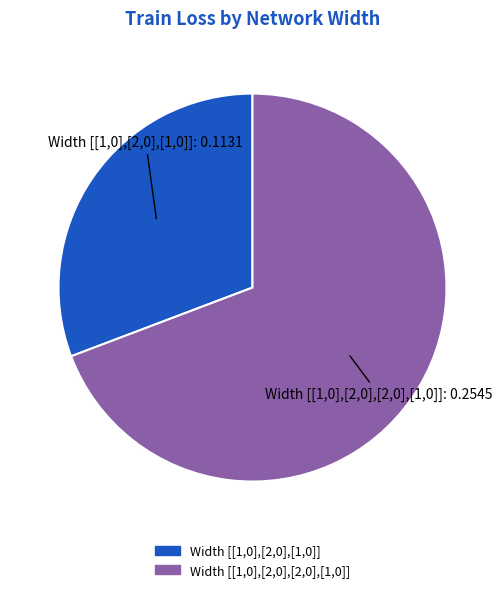

Is there any slice that represents more than half of the pie?

Yes